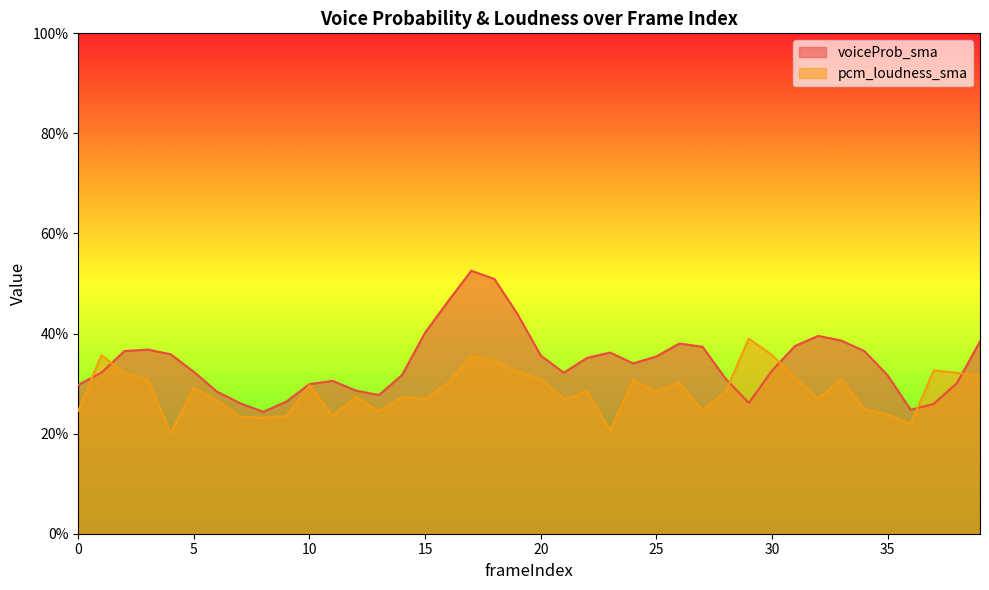

Does the chart have visible grid lines?

No